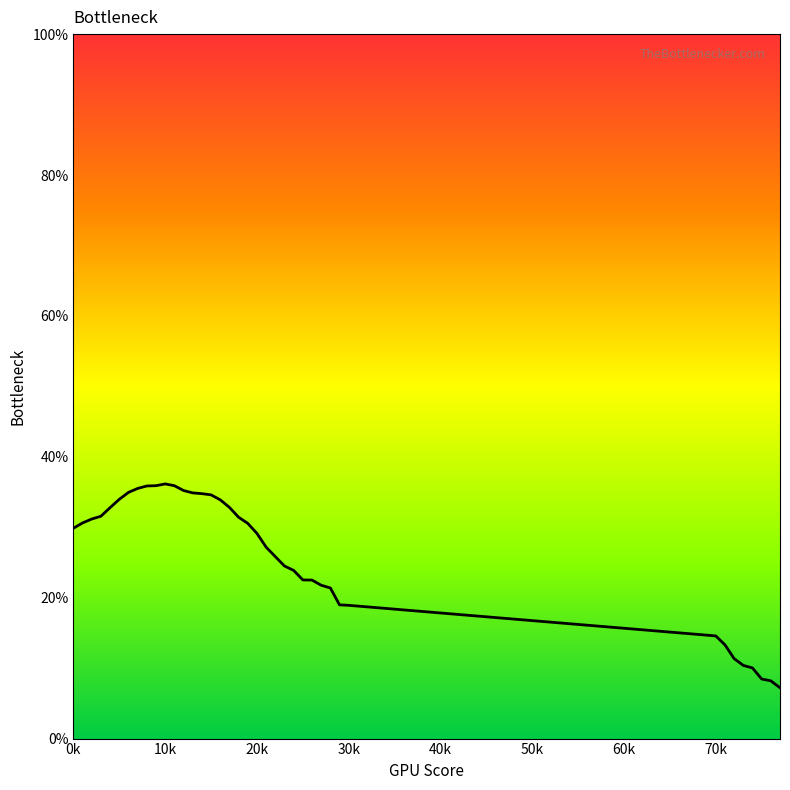

What is the maximum value shown in the chart?

36.1